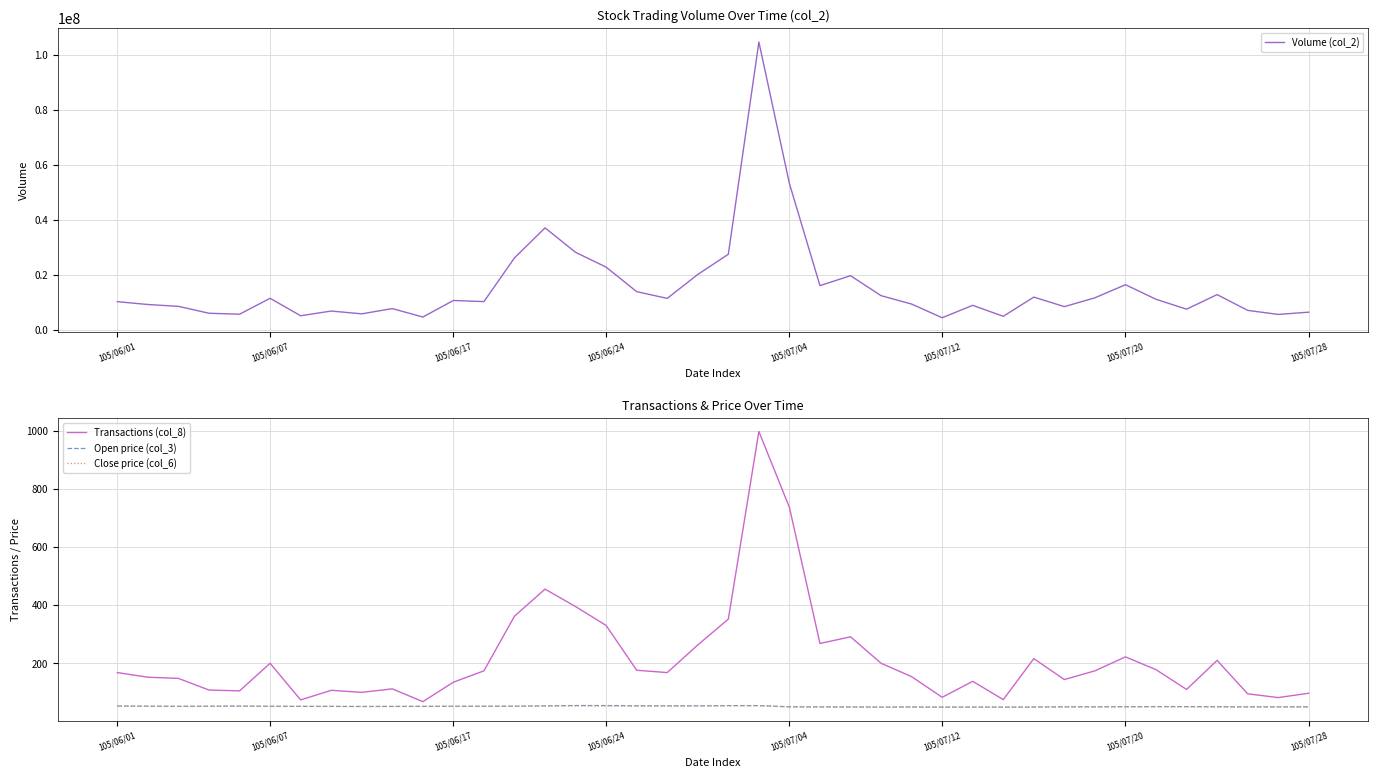

At which category is the sum across all series the highest?

21